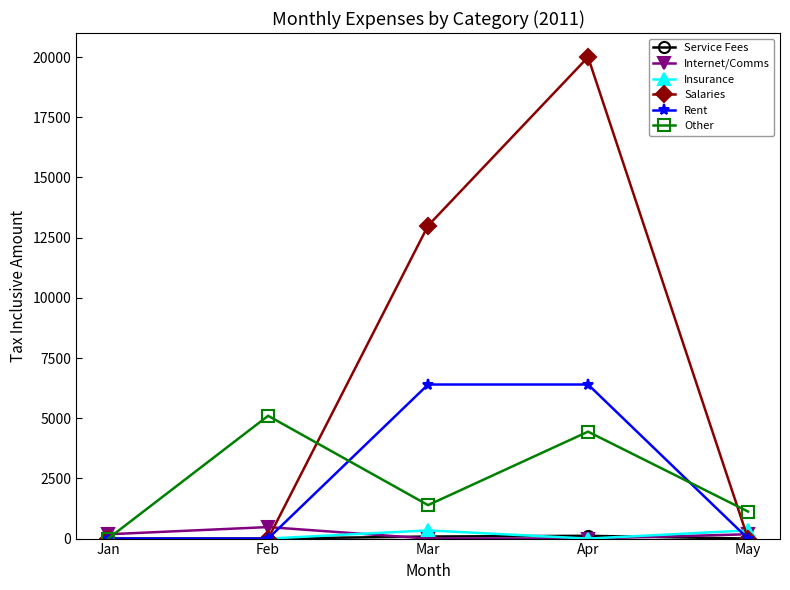

At which label does Other first exceed 1390?

Feb